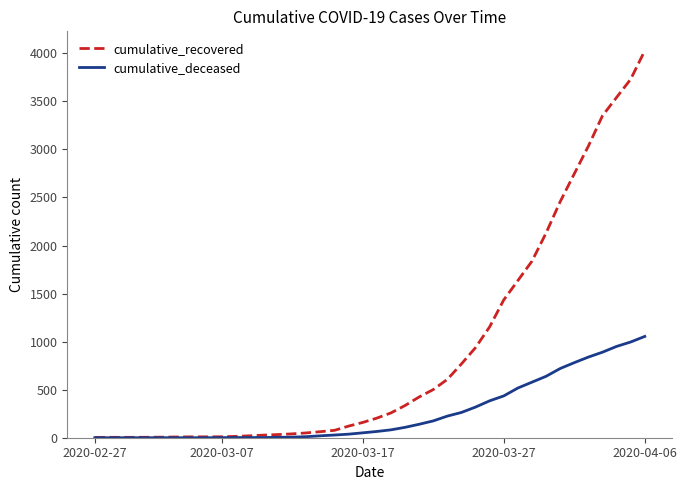

What is the difference between the maximum and second lowest values in the cumulative_recovered series?

4023